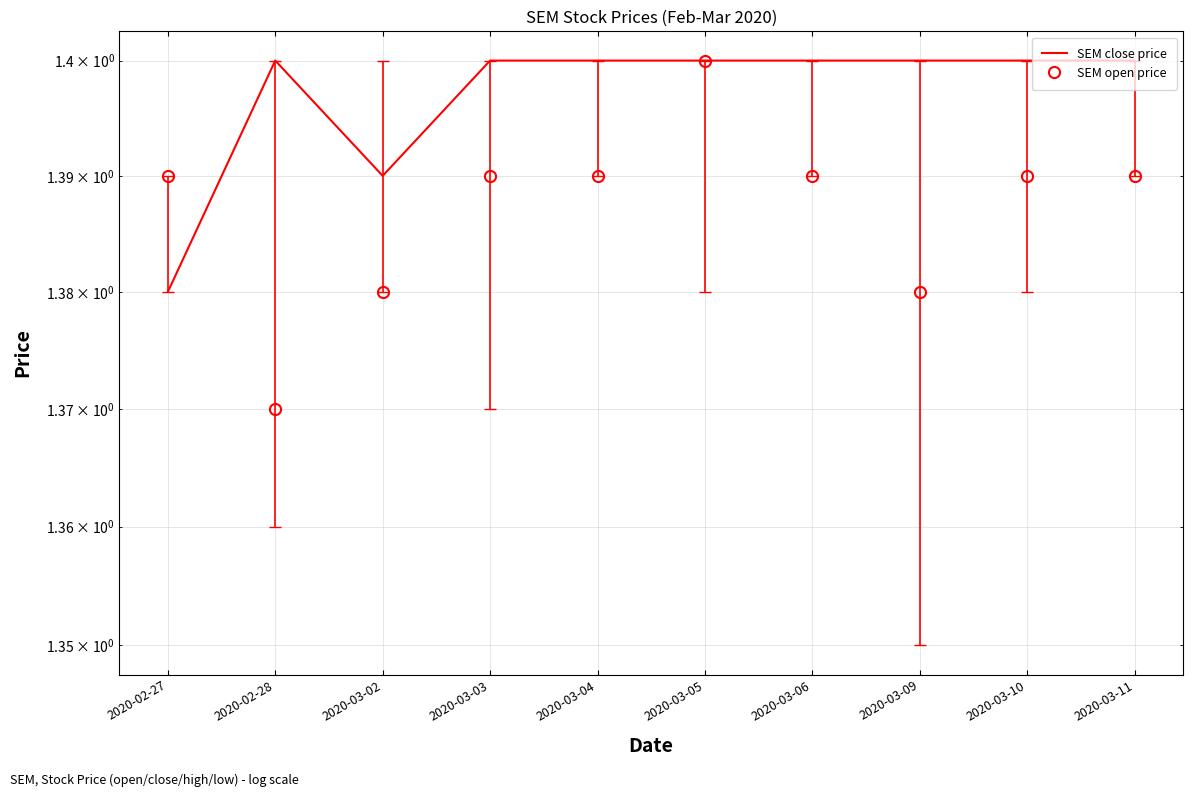

Reading left to right, what are all the values shown in this chart?

SEM close price: 2020-02-27=1.4	2020-02-28=1.4	2020-03-02=1.4	2020-03-03=1.4	2020-03-04=1.4	2020-03-05=1.4	2020-03-06=1.4	2020-03-09=1.4	2020-03-10=1.4	2020-03-11=1.4
SEM open price: 2020-02-27=1.4	2020-02-28=1.4	2020-03-02=1.4	2020-03-03=1.4	2020-03-04=1.4	2020-03-05=1.4	2020-03-06=1.4	2020-03-09=1.4	2020-03-10=1.4	2020-03-11=1.4